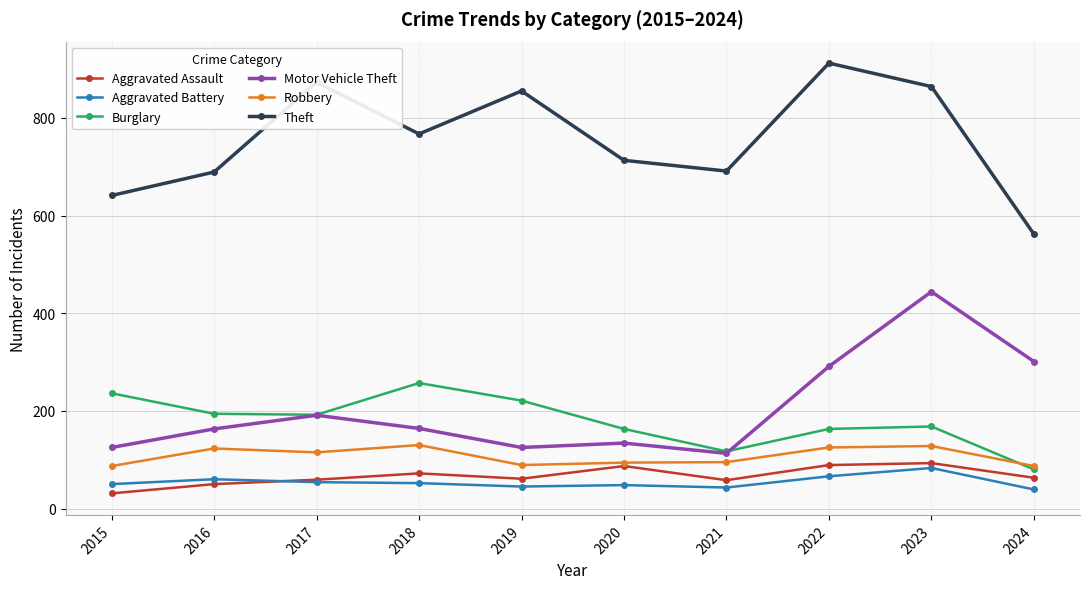

What is the difference between the highest and lowest values at 2022?

846